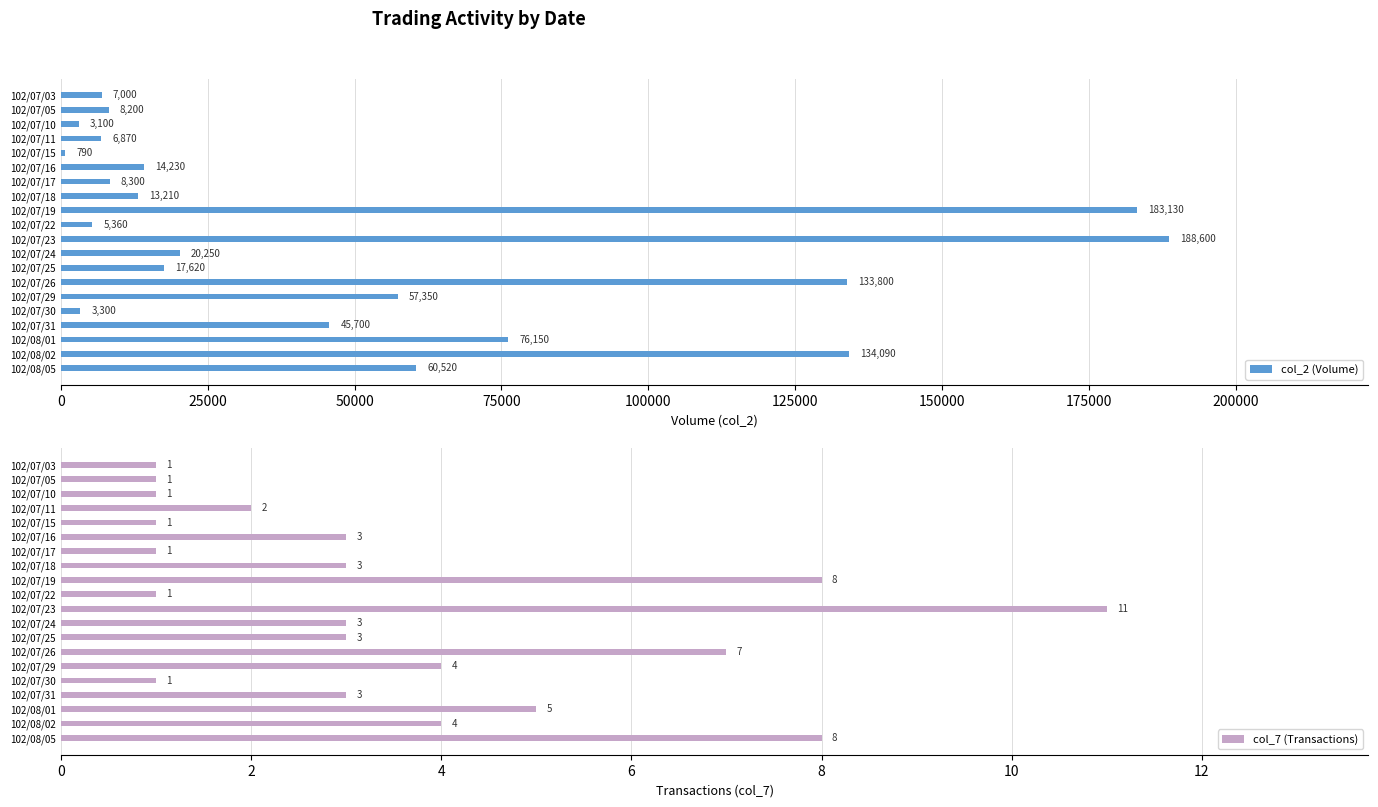

What is the sum of all col_7 (Transactions) values?

71